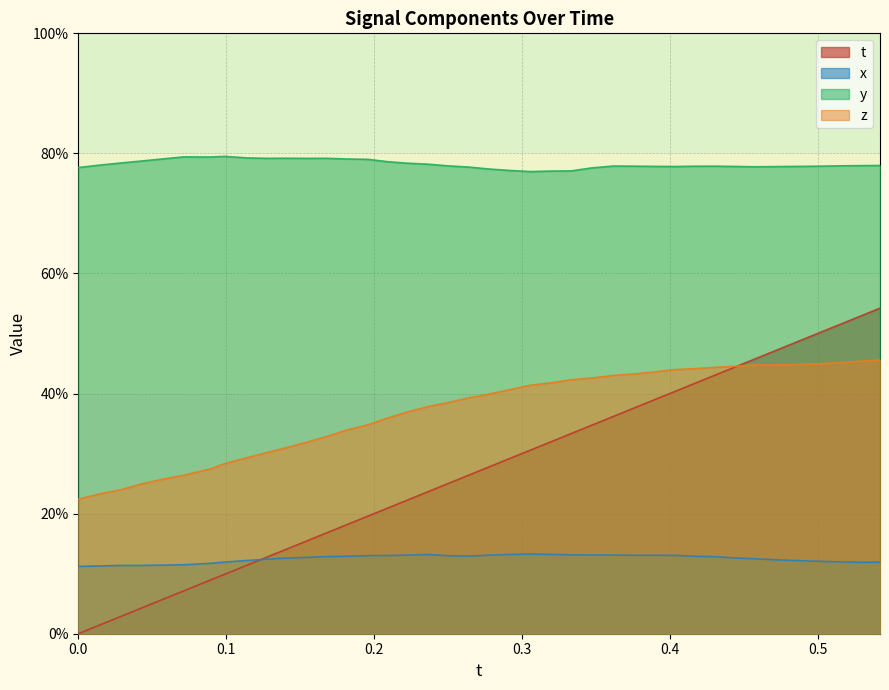

True or false: x and z intersect in this chart.

False